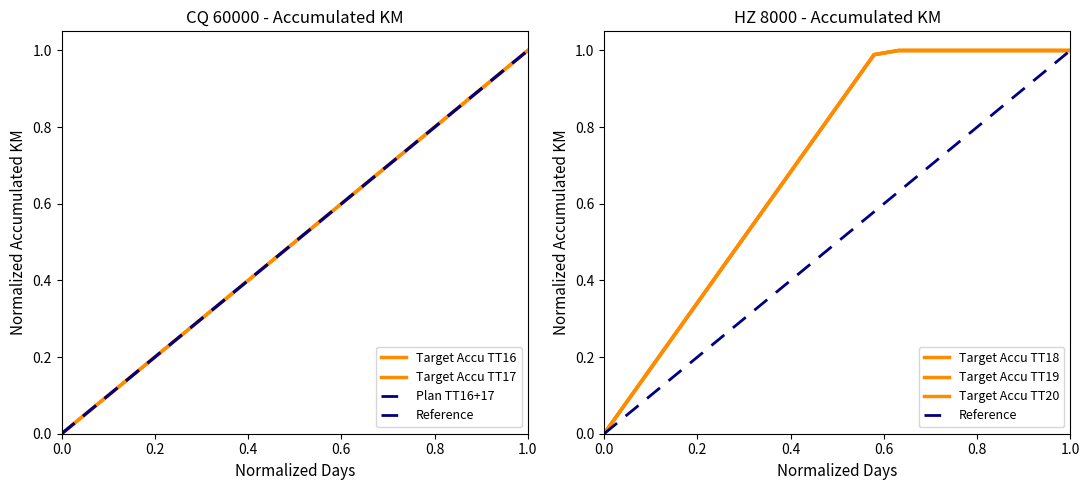

What is the sum of all Target Accu TT17 values?

10.0